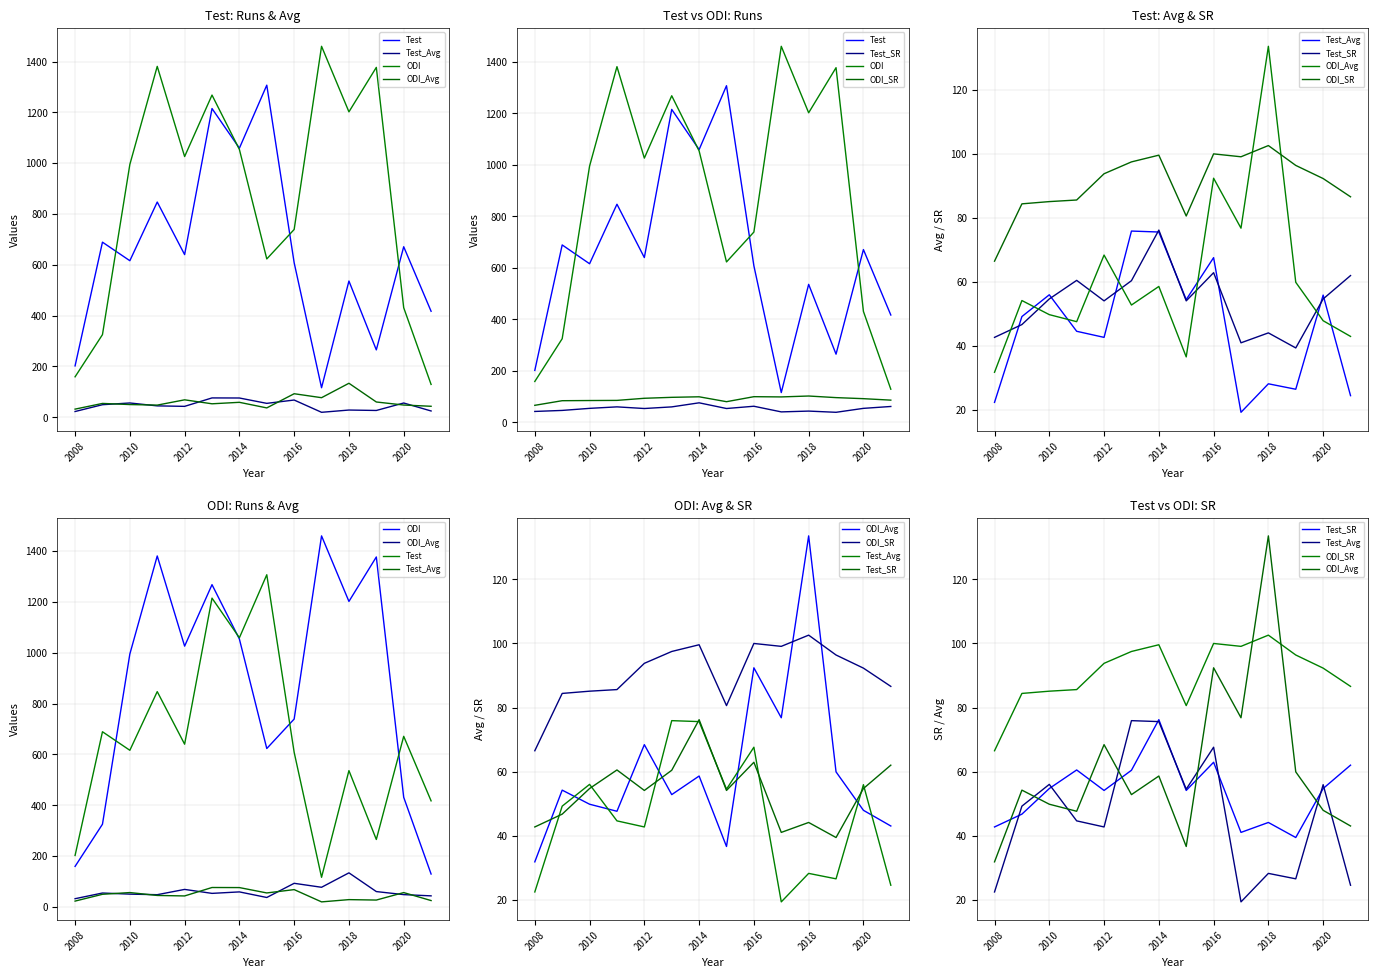

What is the difference between the maximum and minimum values in the Test series?

1191.0